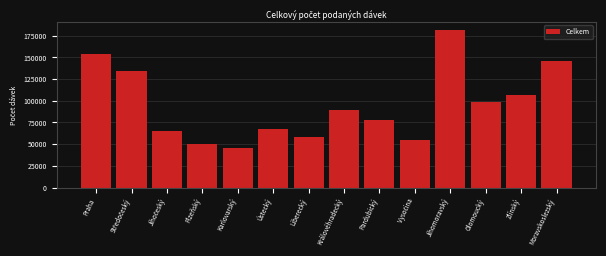

Reading left to right, list all the values displayed in this chart.

153459	134063	65130	50384	45190	67415	58618	89559	78383	54758	181772	98880	107240	145502